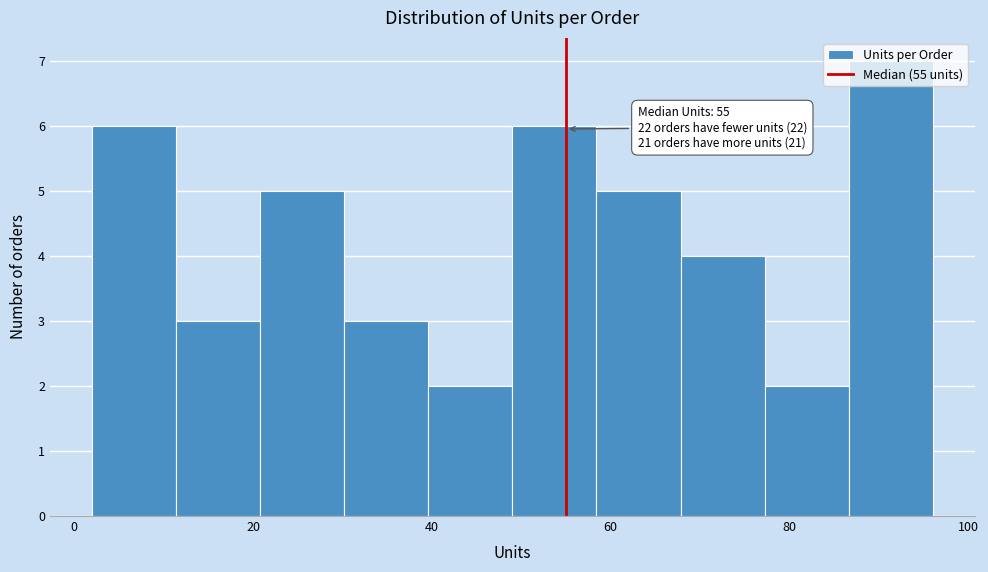

Which range on the x-axis has the tallest bar?

86.6 to 96.0